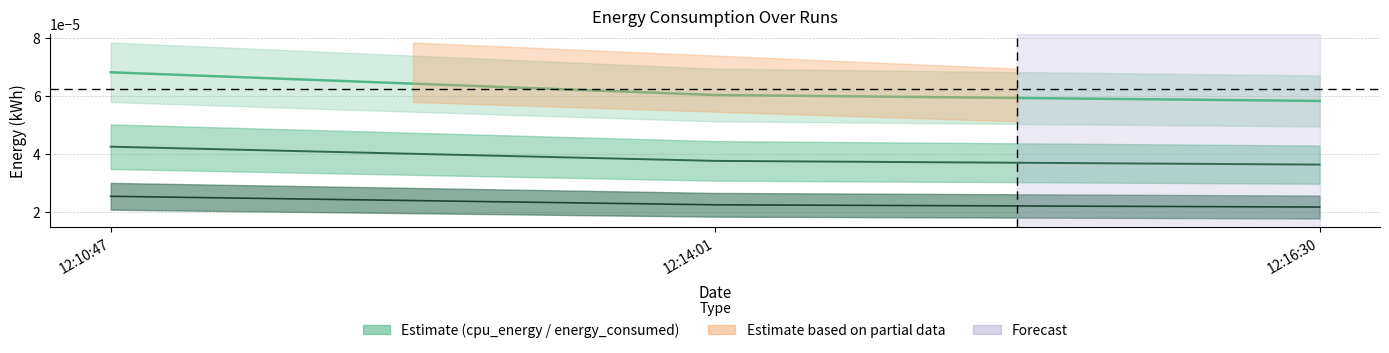

Is the value of energy_consumed at 12:16:30 greater than the value of ram_energy at 12:14:01?

Yes